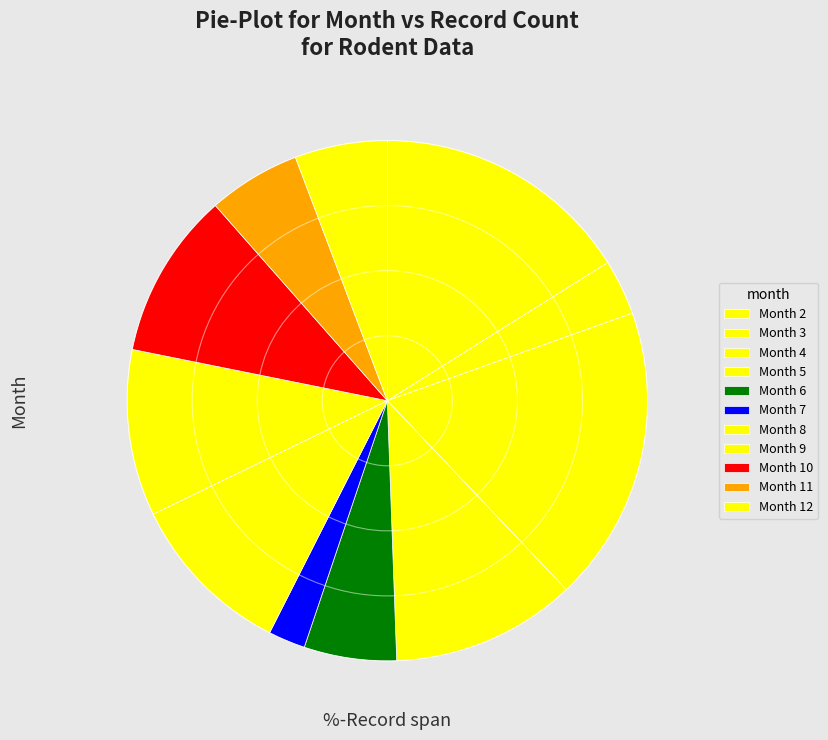

How many segments does this pie chart have?

11